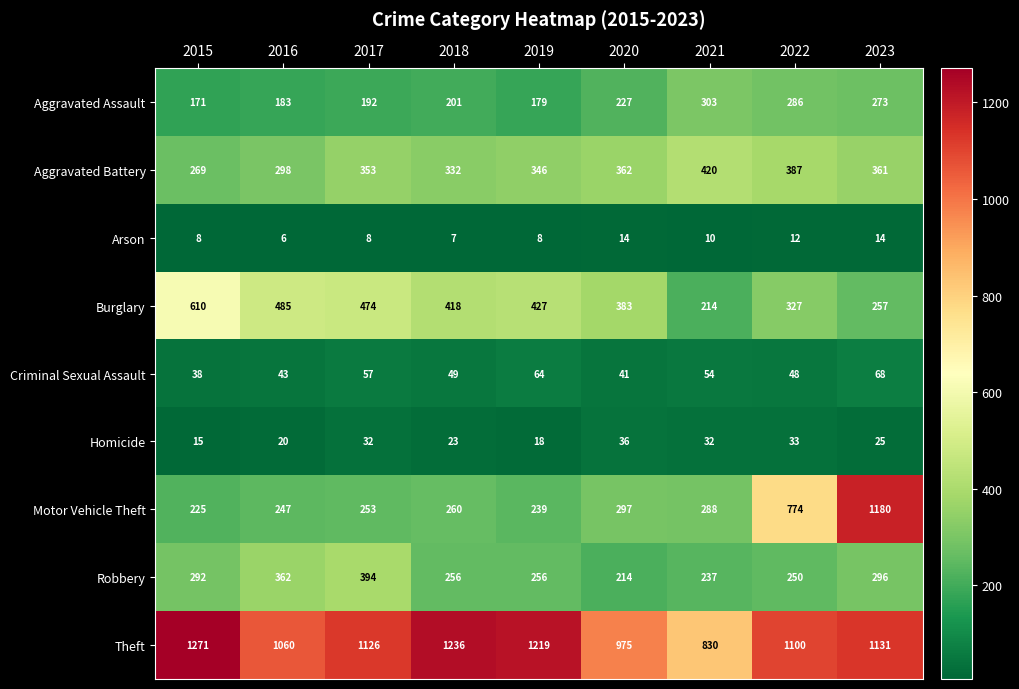

What is the difference between the maximum and minimum values in the Aggravated Assault series?

132